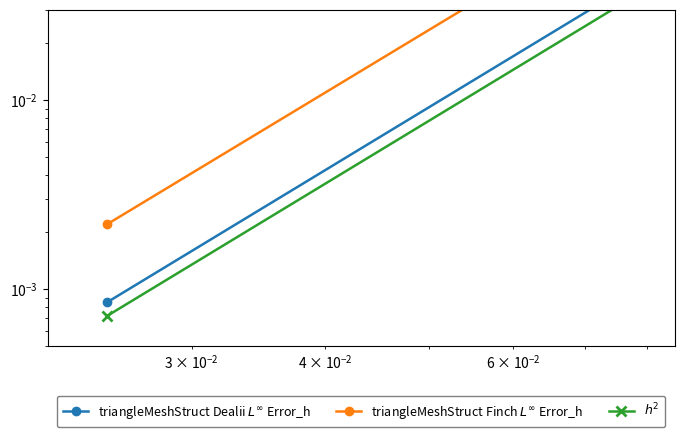

Is the value of triangleMeshStruct Dealii $L^\infty$ Error_h at $\mathdefault{10^{-1}}$ greater than the value of triangleMeshStruct Finch $L^\infty$ Error_h at $\mathdefault{10^{-1}}$?

No